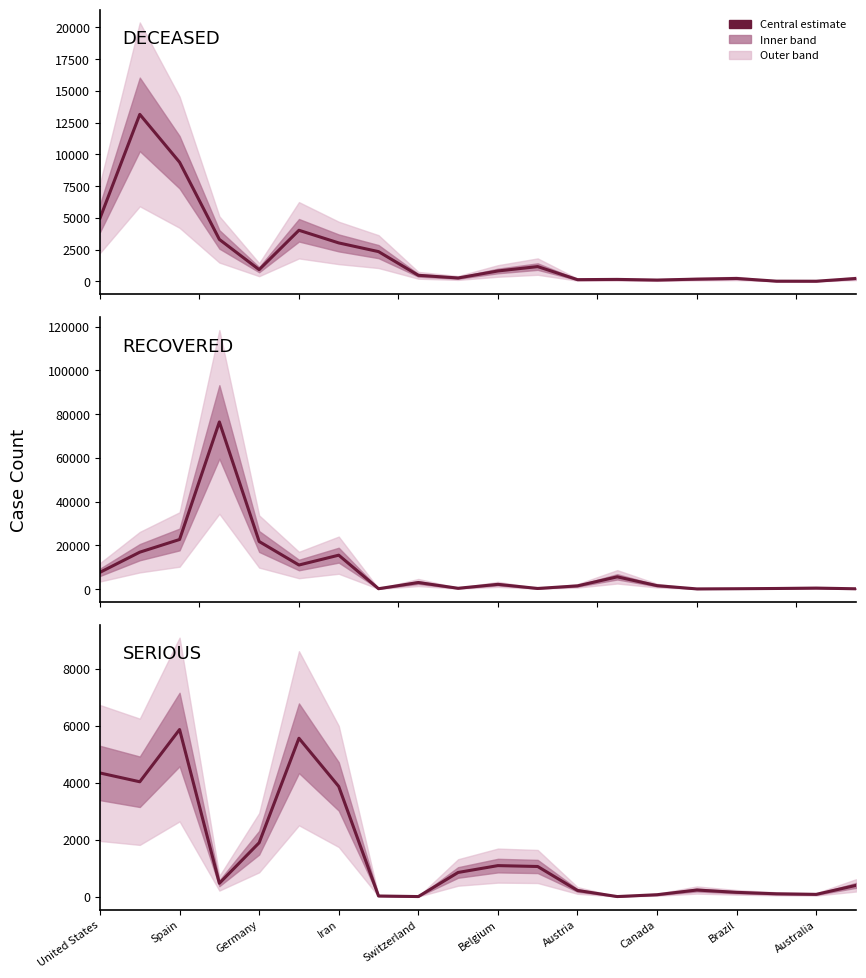

The value of RECOVERED at Australia is 333. True or false?

True